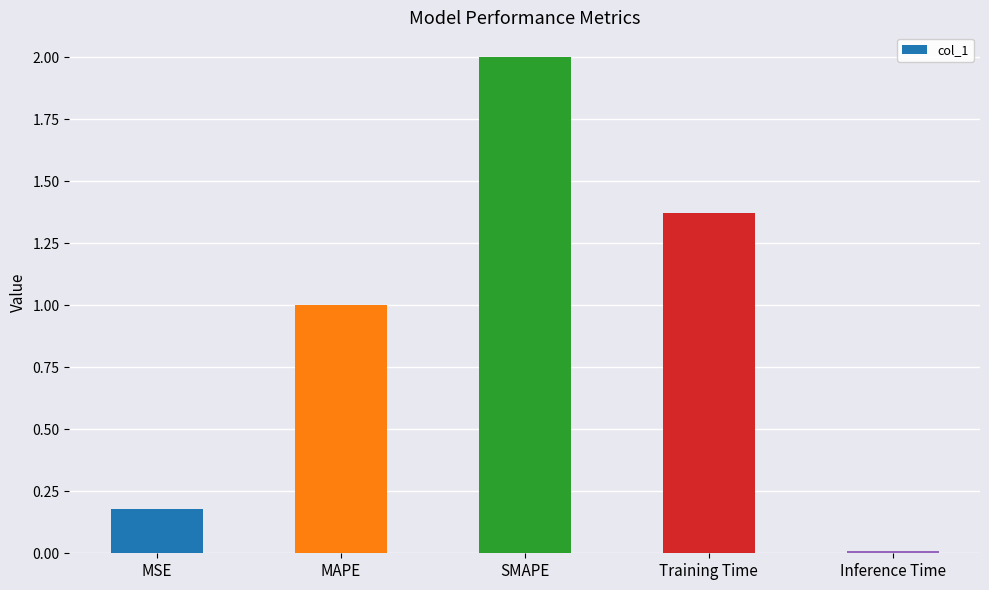

How many data points are above 1?

3